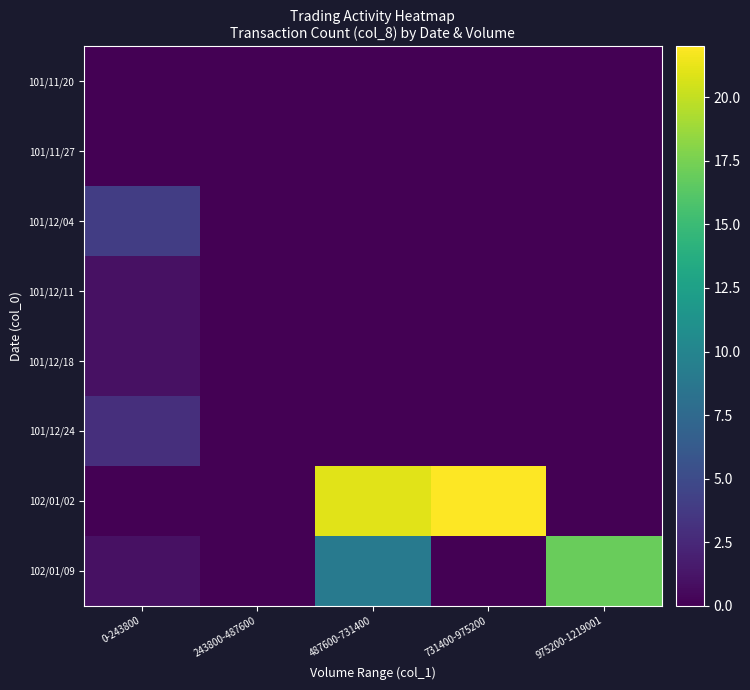

Which has a higher value, 243800-487600 or 731400-975200?

243800-487600